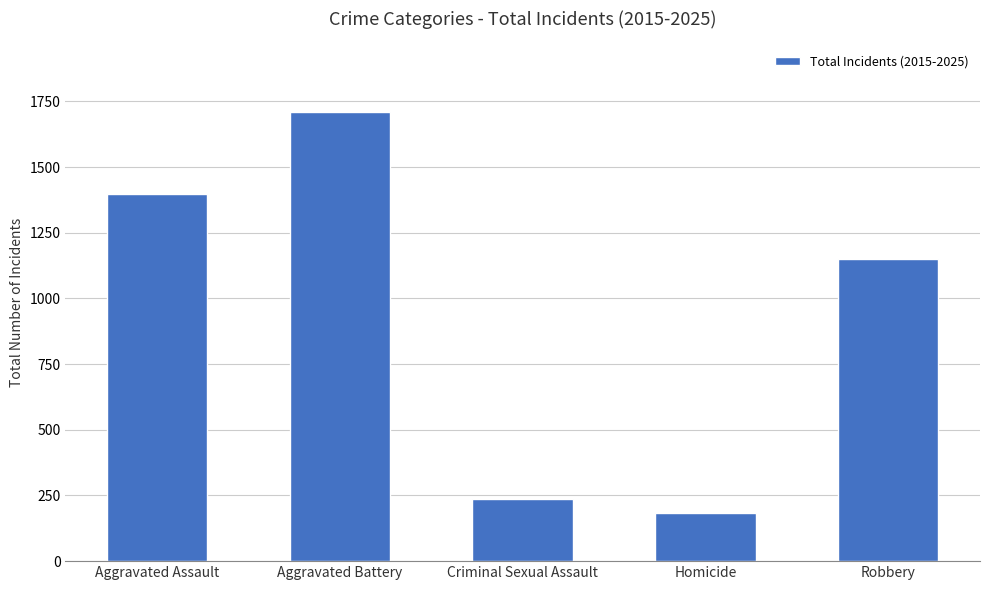

Reading left to right, what are all the values shown in this chart?

1396	1711	235	183	1150